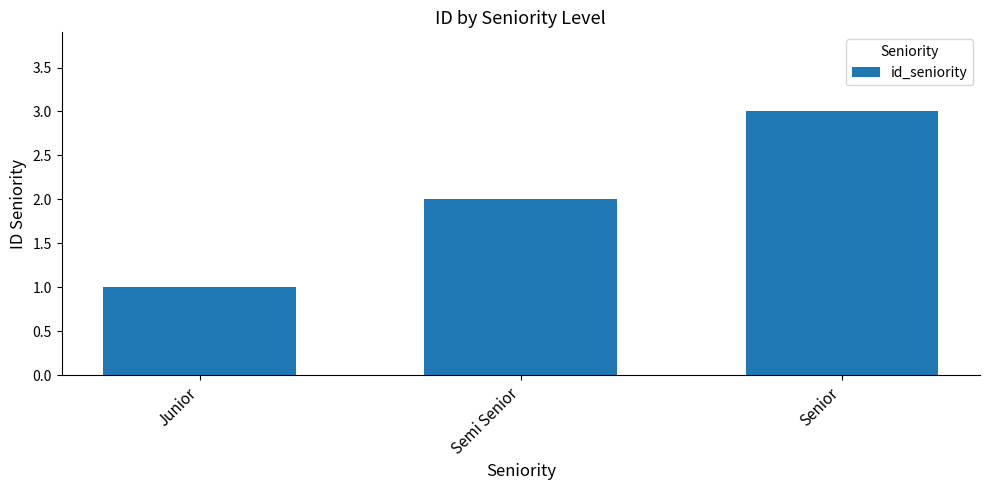

What is the change in value from Junior to Semi Senior?

+1